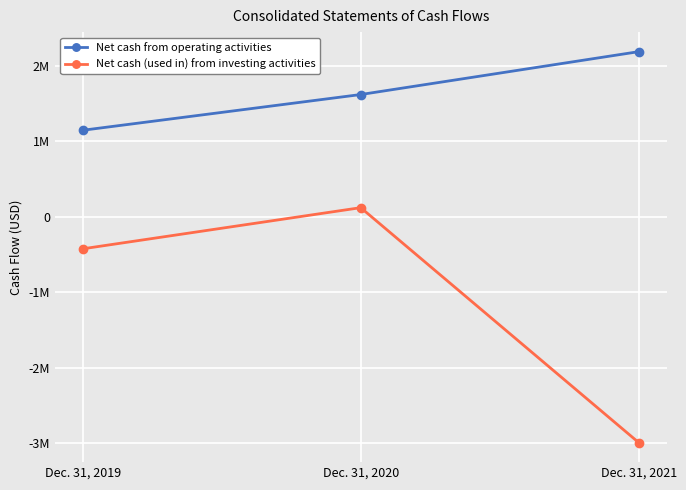

Which series has the widest spread of values?

Net cash (used in) from investing activities